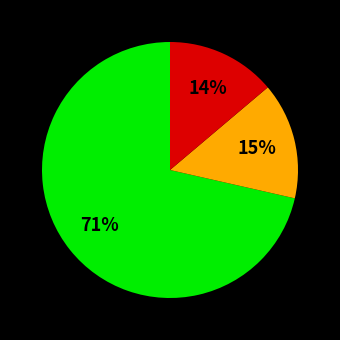

To the nearest percent, what is the average slice percentage?

33%